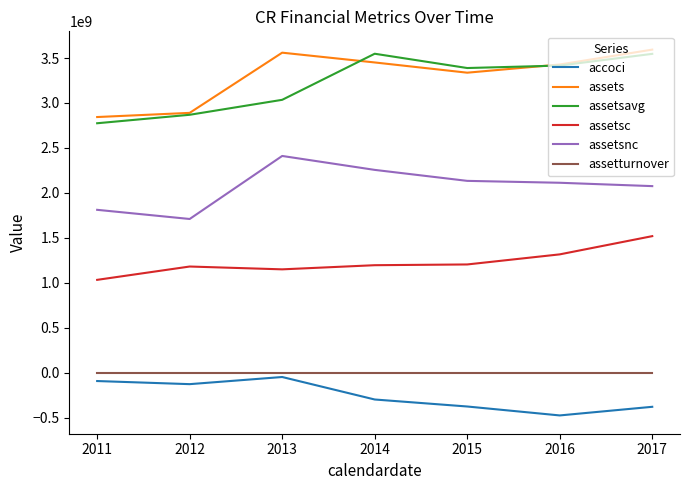

True or false: assetsavg has more than 1 interior local peaks.

False